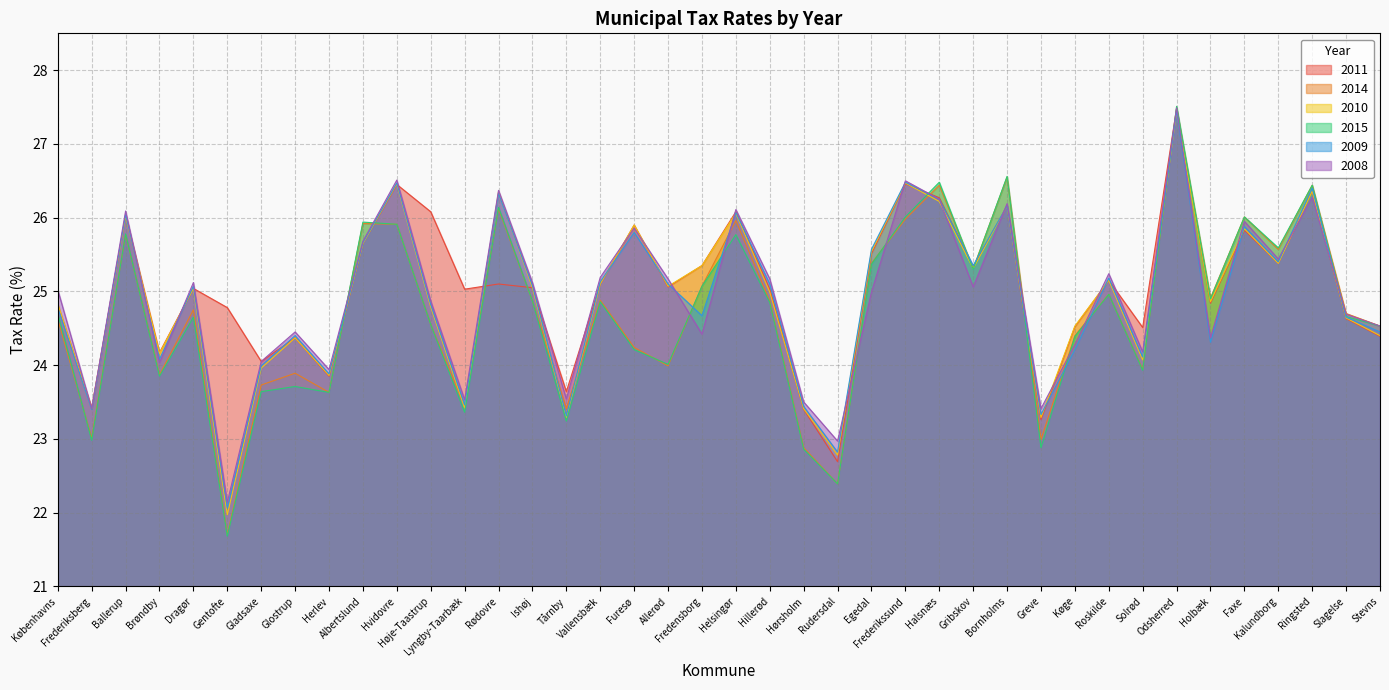

Between which two adjacent categories do 2015 and 2009 first intersect?

Herlev and Albertslund